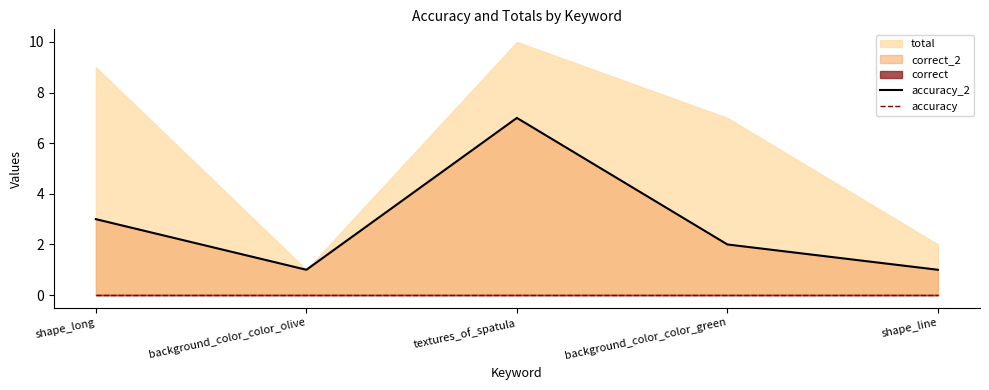

How many interior local peaks does the accuracy_2 series have?

1